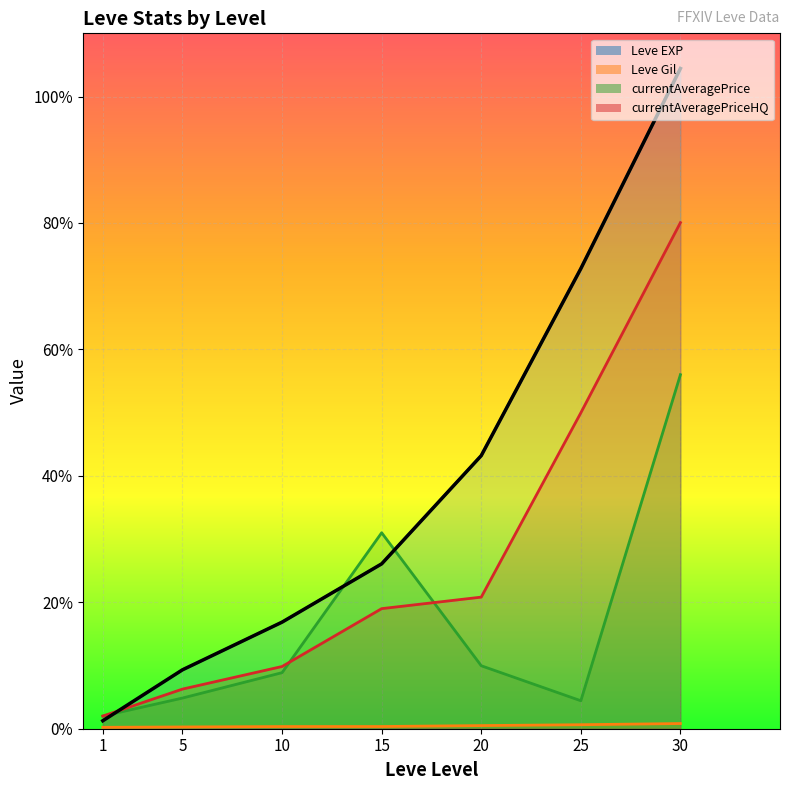

True or false: Leve EXP has more than 0 points higher than both neighbors.

False